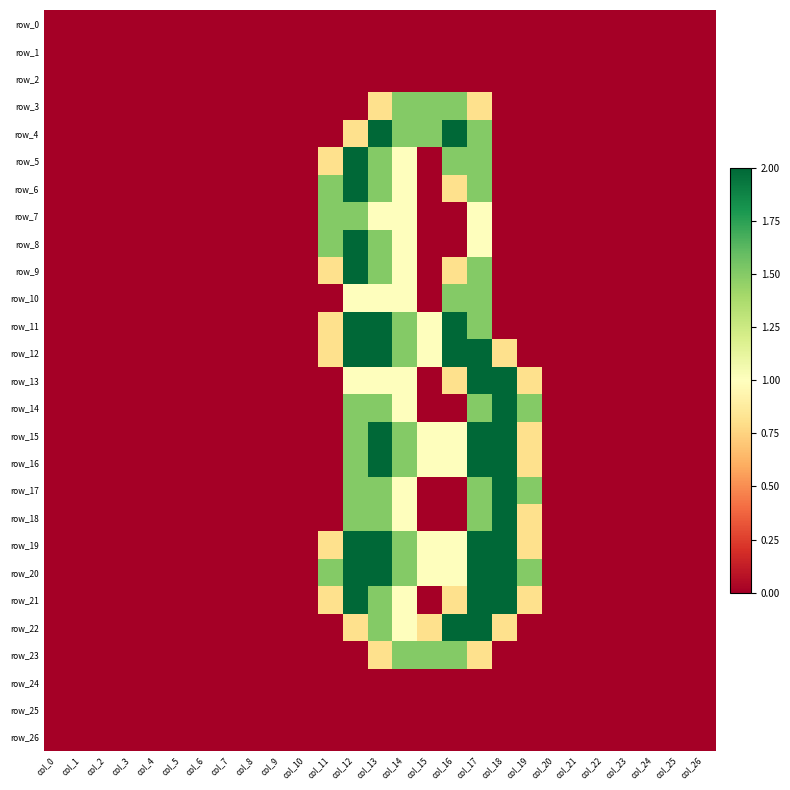

Is the value of row_16 at col_7 greater than the value of row_19 at col_21?

No